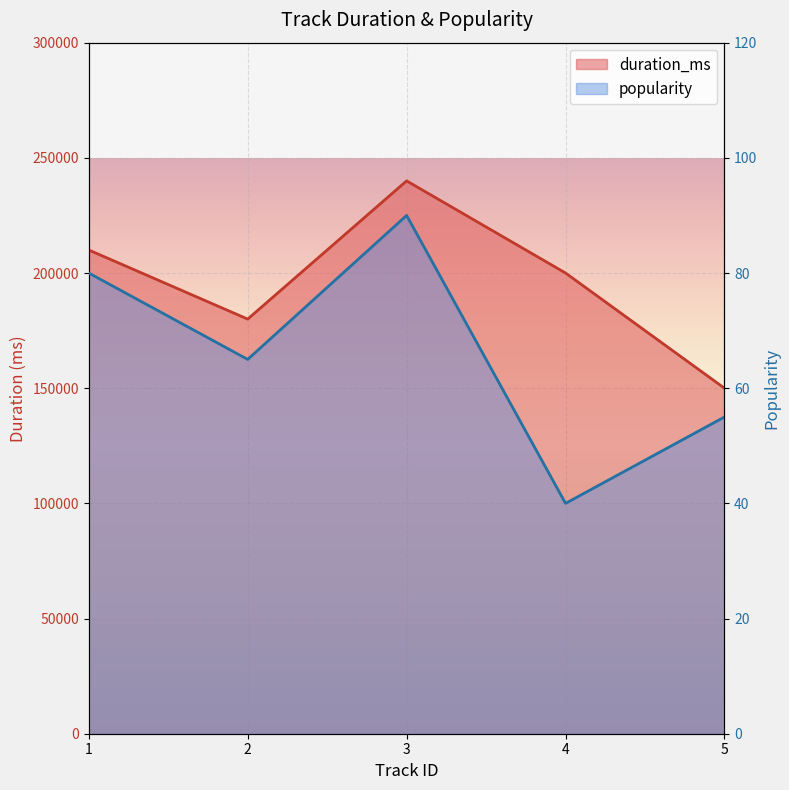

What is the value of the popularity point at the 5th from the left?

55